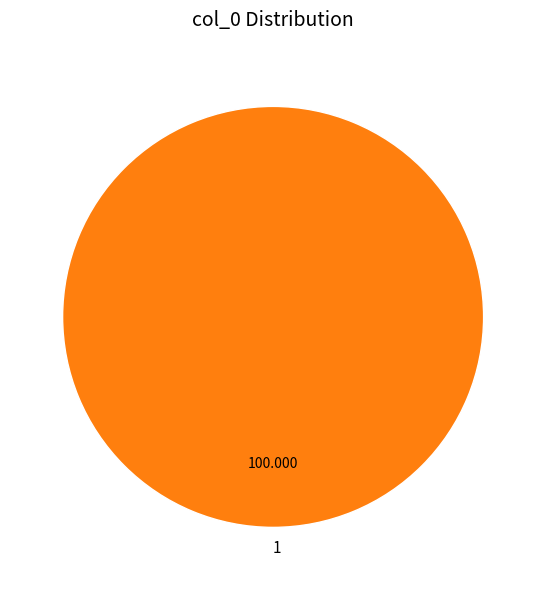

How many segments does this pie chart have?

1